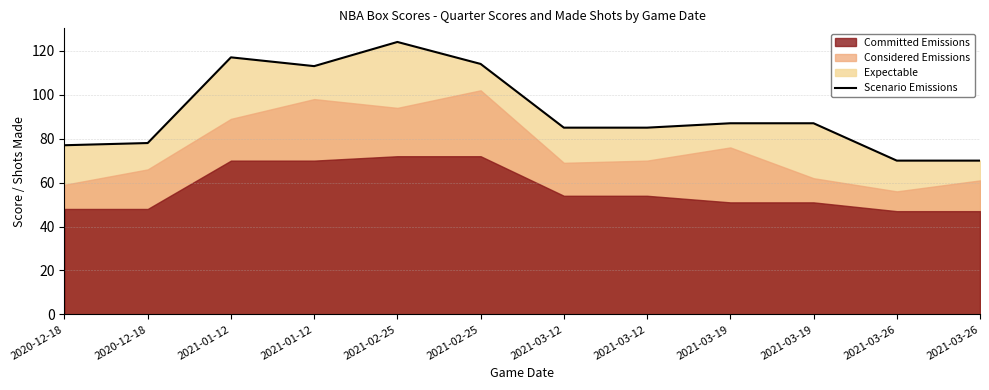

True or false: the data shows 78 at 2020-12-18.

True